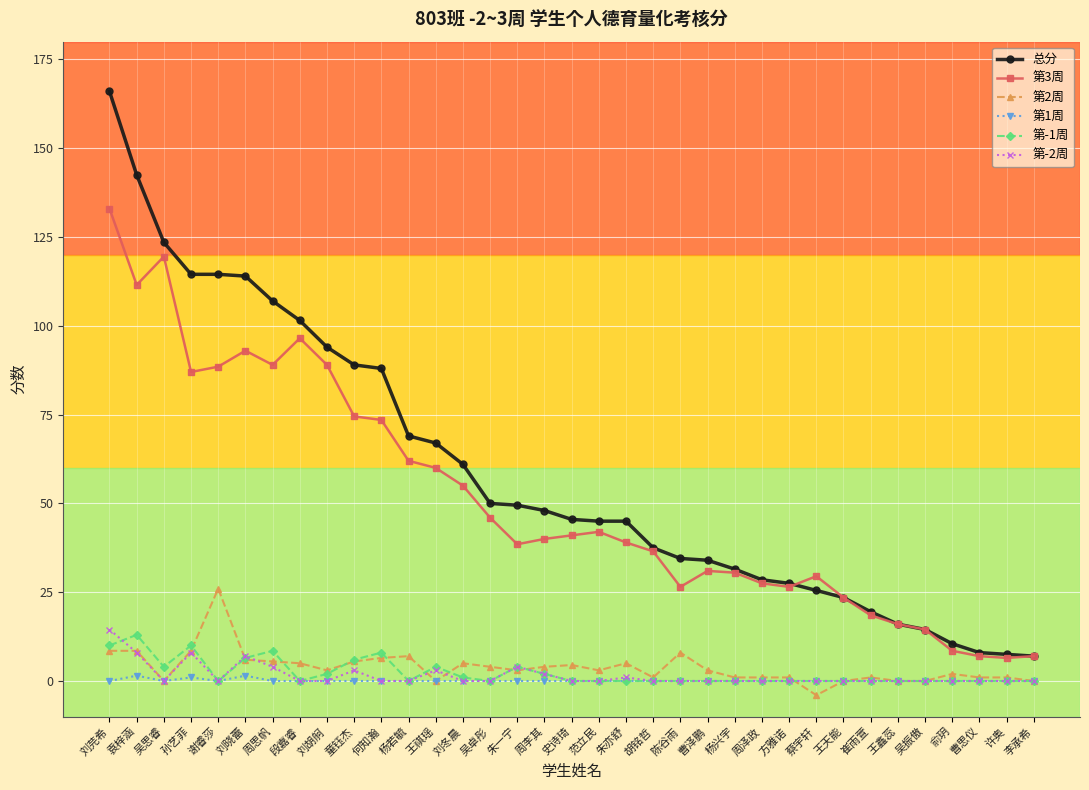

The 总分 series shows 45.0 at 范立民. True or false?

True